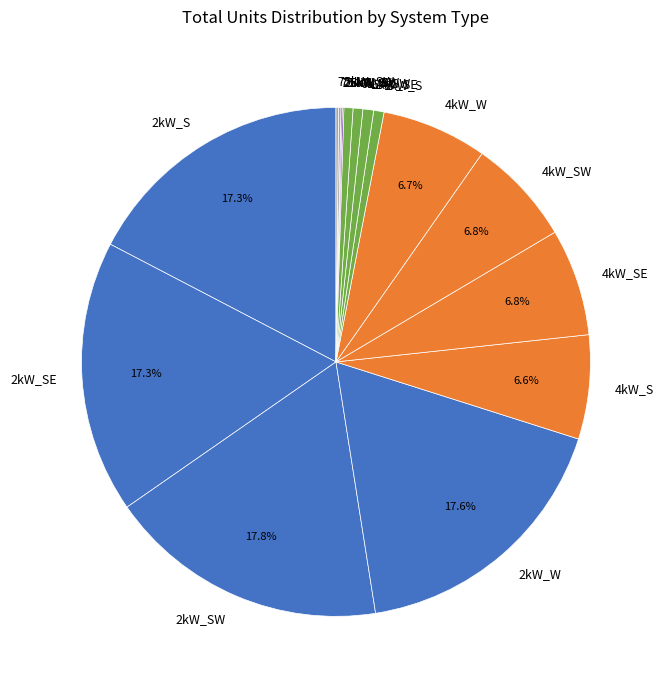

Between 2kW_SE and 4kW_SE, which is larger?

2kW_SE